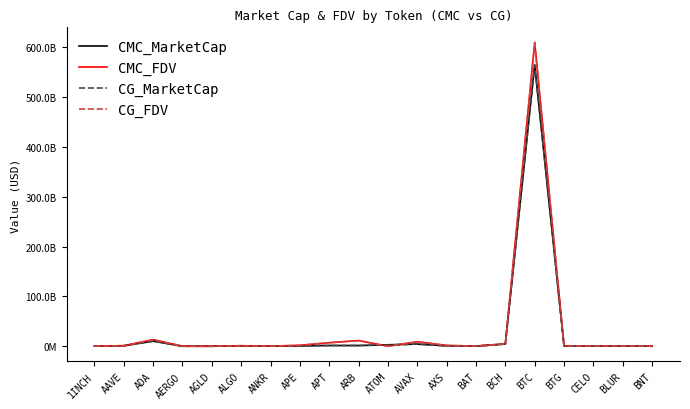

Is this an area chart (filled region under the line)?

No